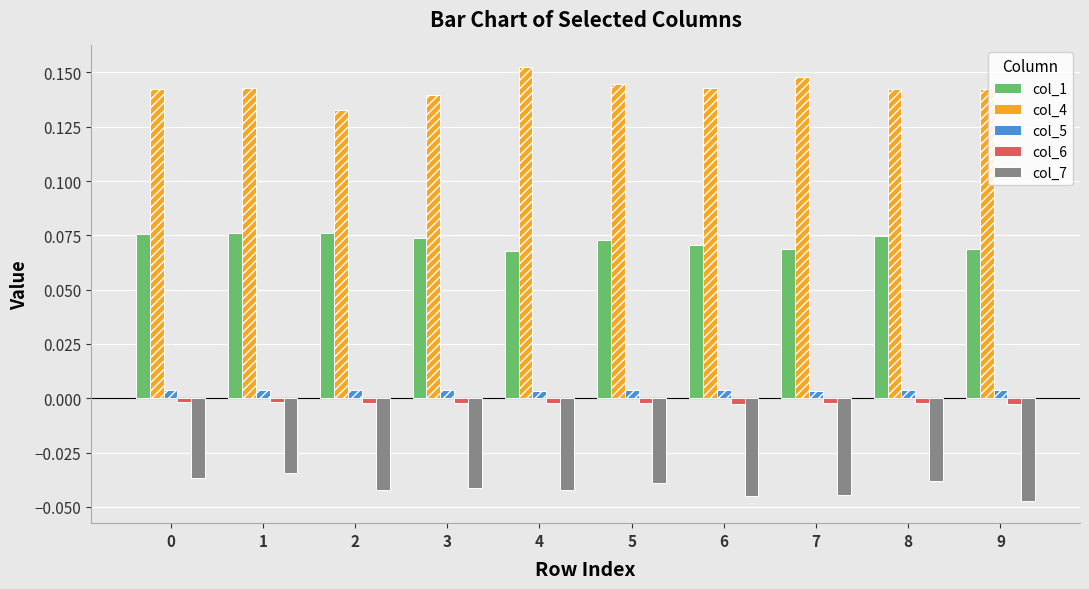

Reading left to right, what are all the values shown in this chart?

col_1: 0=0.1	1=0.1	2=0.1	3=0.1	4=0.1	5=0.1	6=0.1	7=0.1	8=0.1	9=0.1
col_4: 0=0.1	1=0.1	2=0.1	3=0.1	4=0.2	5=0.1	6=0.1	7=0.1	8=0.1	9=0.1
col_5: 0=0.0	1=0.0	2=0.0	3=0.0	4=0.0	5=0.0	6=0.0	7=0.0	8=0.0	9=0.0
col_6: 0=-0.0	1=-0.0	2=-0.0	3=-0.0	4=-0.0	5=-0.0	6=-0.0	7=-0.0	8=-0.0	9=-0.0
col_7: 0=-0.0	1=-0.0	2=-0.0	3=-0.0	4=-0.0	5=-0.0	6=-0.0	7=-0.0	8=-0.0	9=-0.0